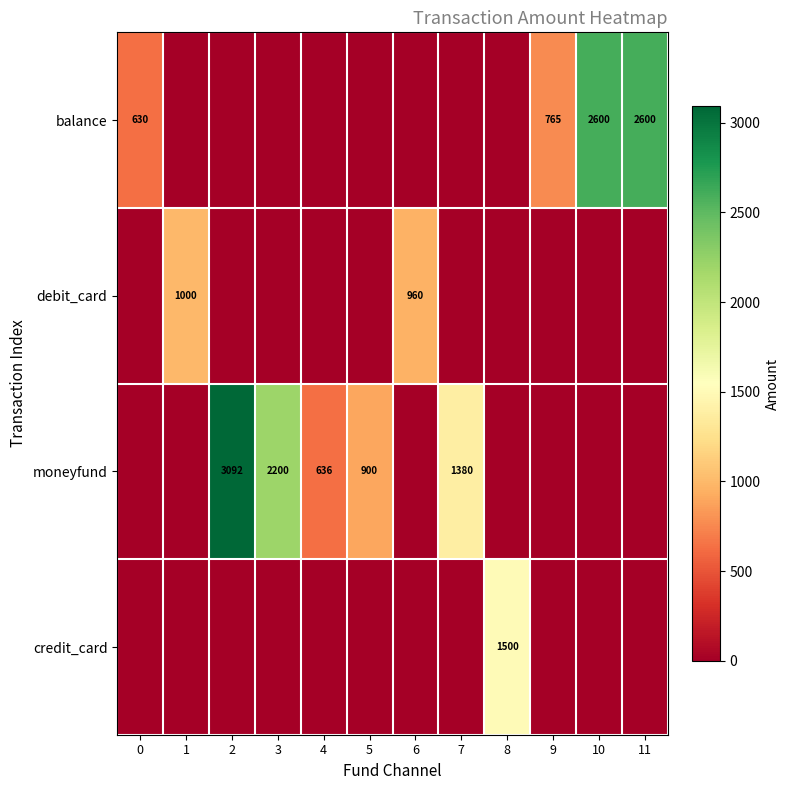

The value of credit_card at 8 is 1500. True or false?

True